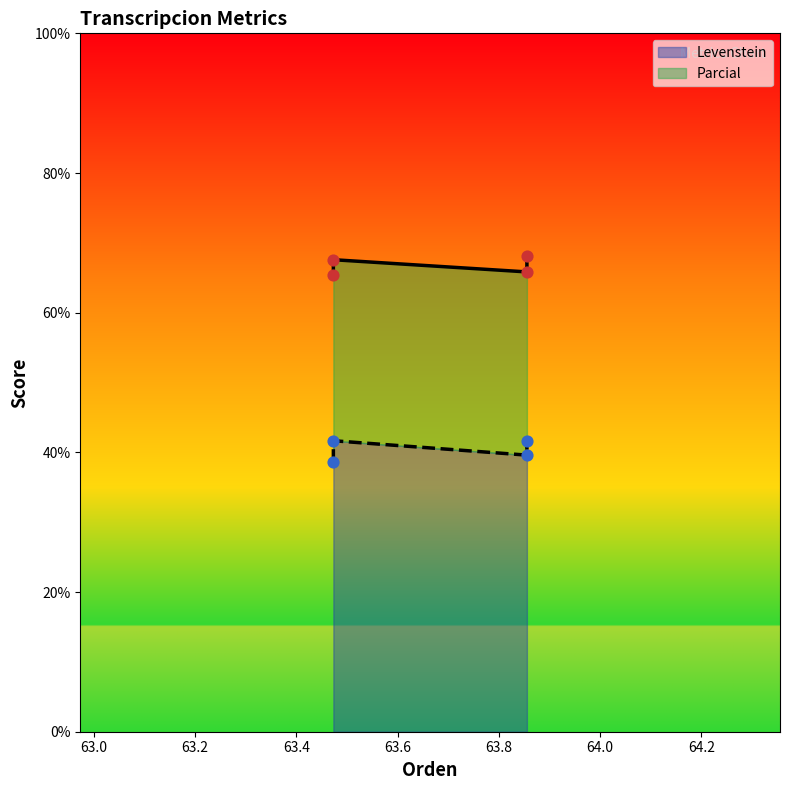

What are all the series names shown in the legend?

Parcial, Levenstein